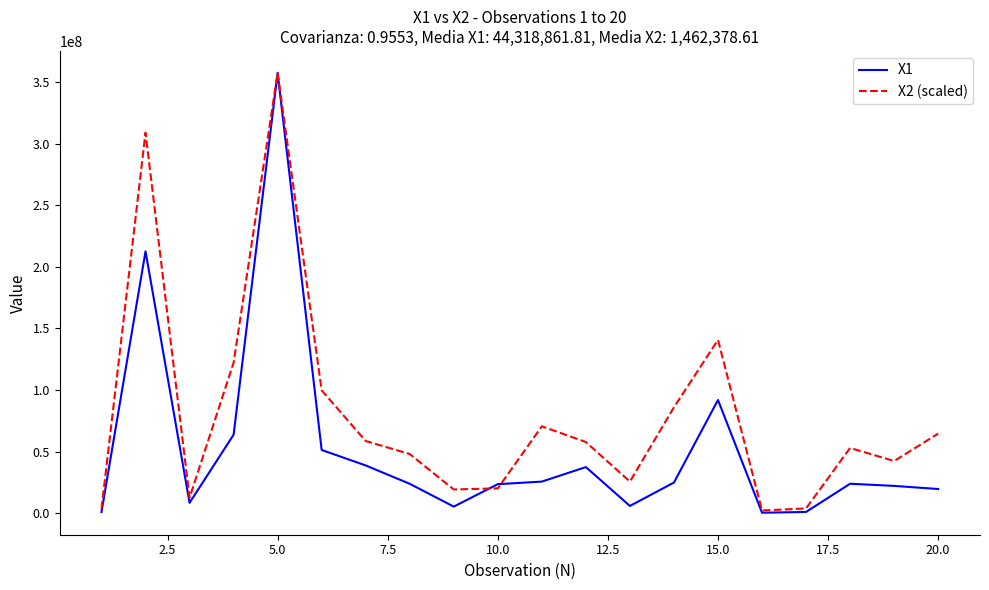

Count the number of categories in the chart.

20